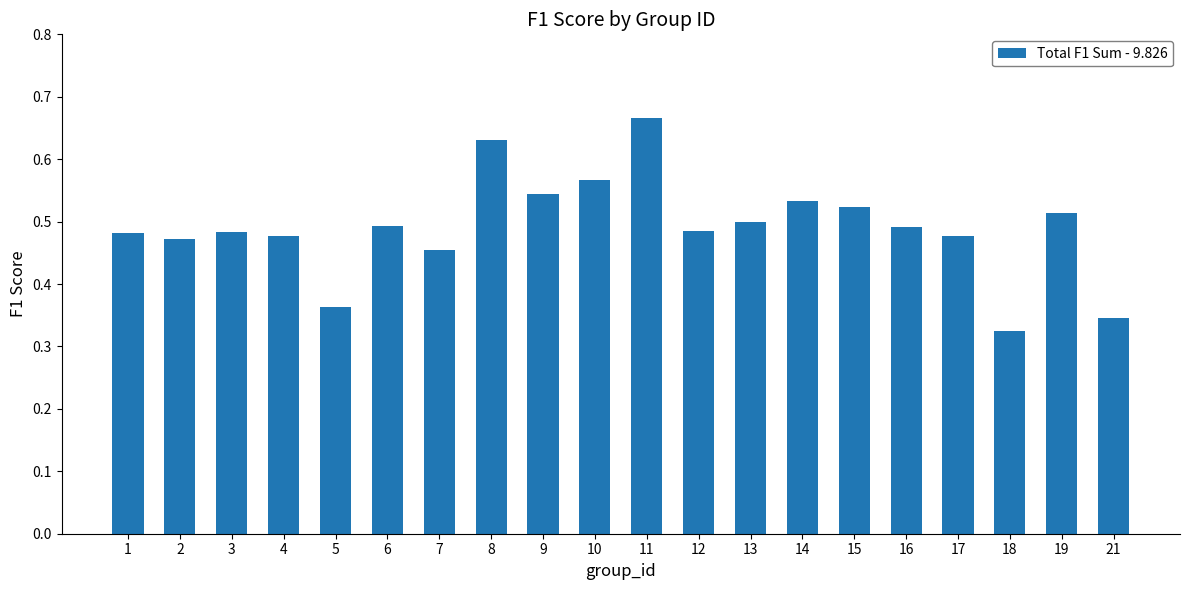

At which category does the chart reach its minimum across all series?

18